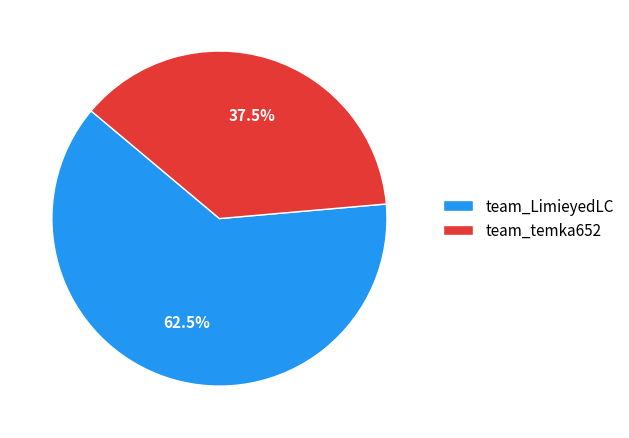

To the nearest percent, what is the difference between the team_LimieyedLC and team_temka652 slice percentages?

25%